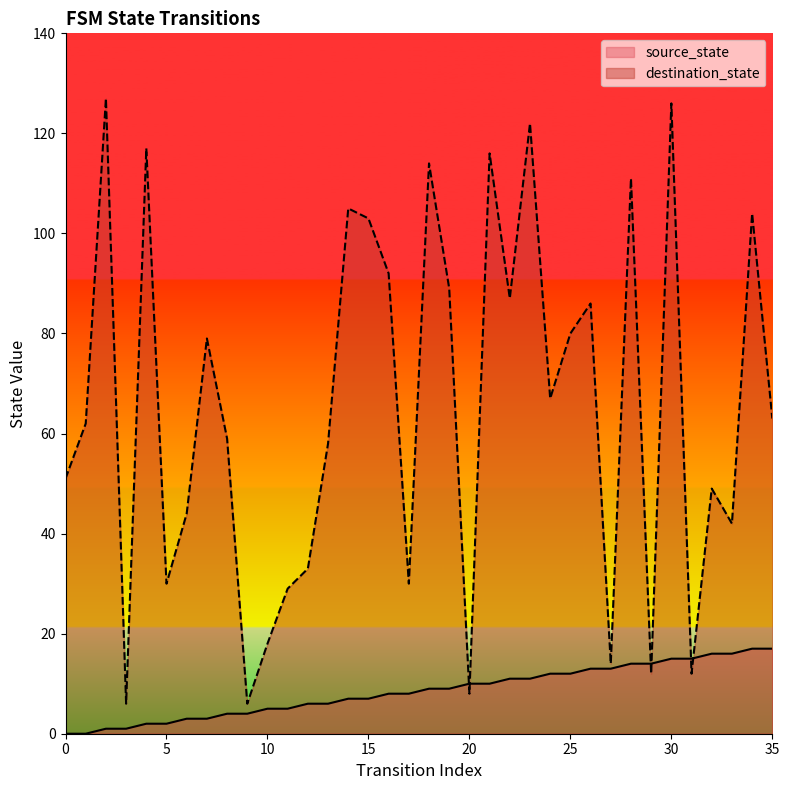

At which label does destination_state reach its peak?

2